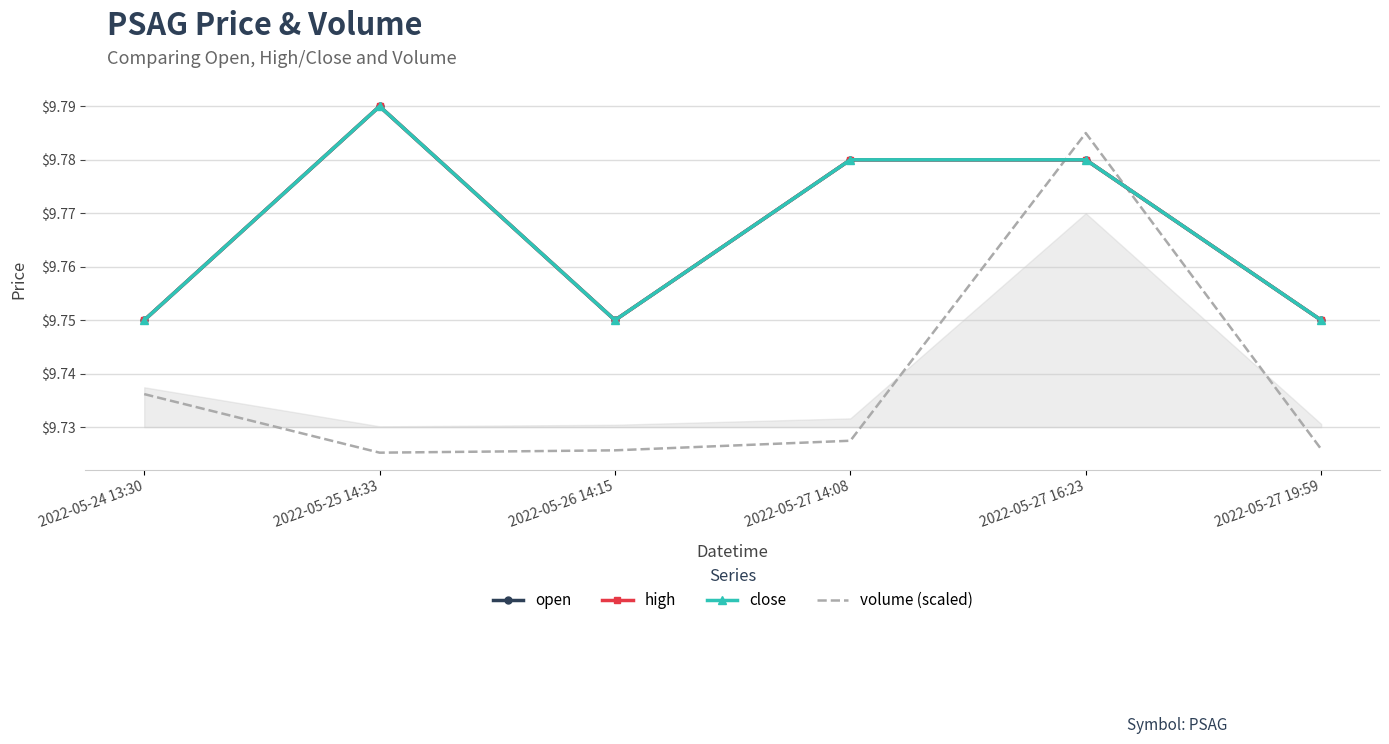

True or false: close and open intersect in this chart.

False